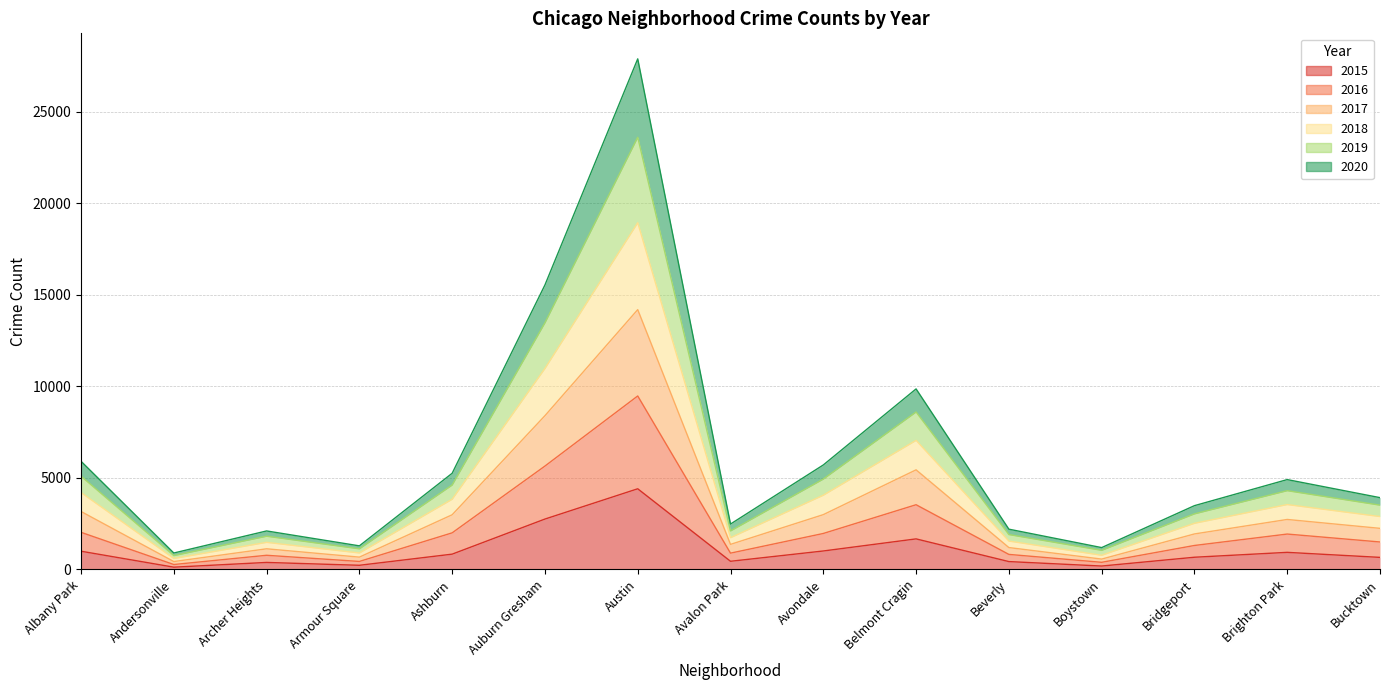

At which category is the sum across all series the highest?

Austin